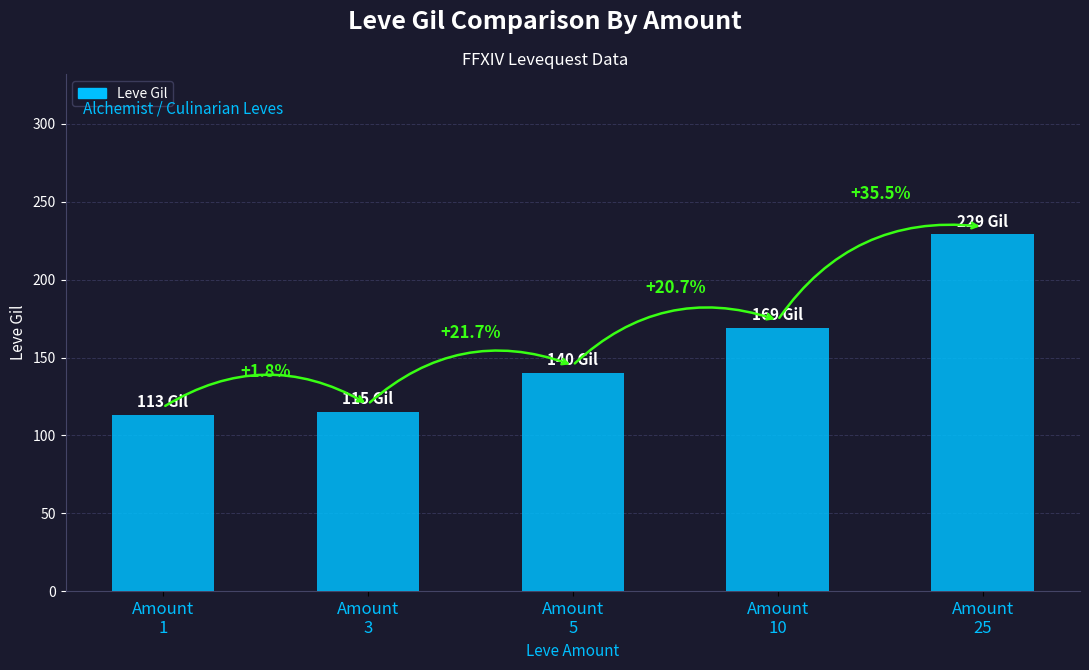

Which has a higher value, Amount
5 or Amount
10?

Amount
10